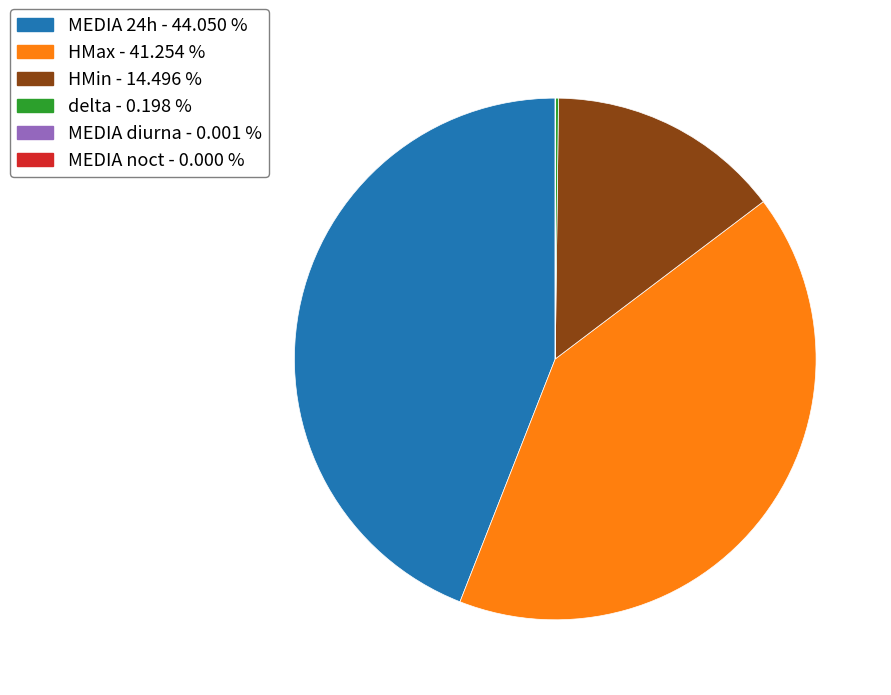

Do HMin - 14.496 % and HMax - 41.254 % together represent more than half of the pie?

Yes